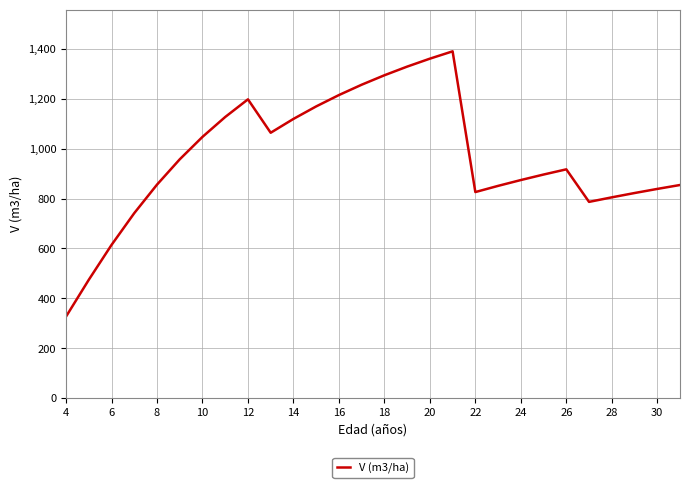

What is the difference between the maximum and minimum values?

1063.6